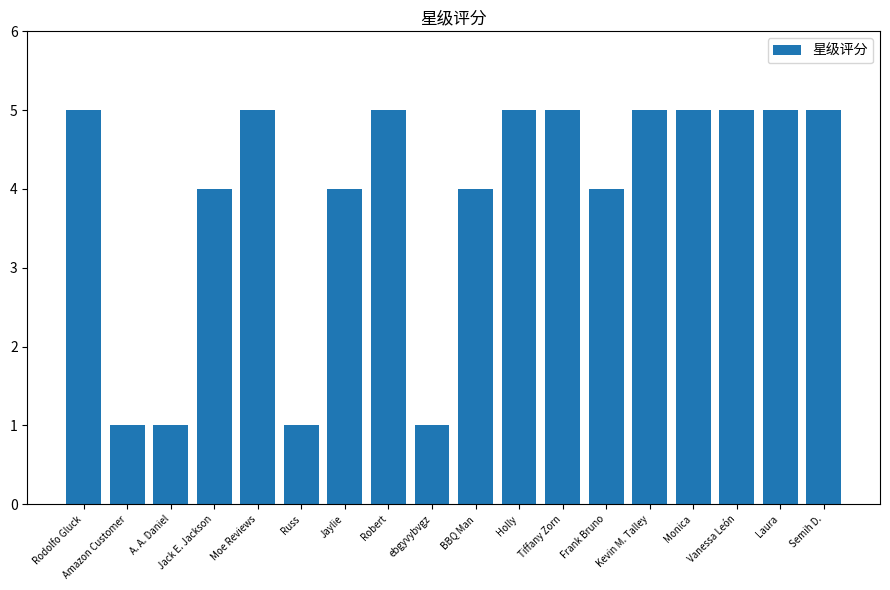

The chart shows a value of 2 at Kevin M. Talley. True or false?

False